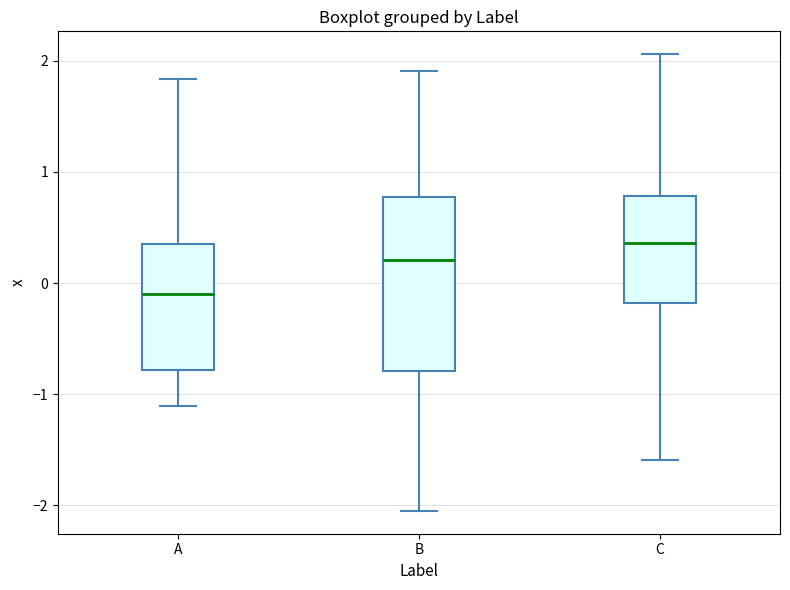

Reading left to right, read every box against the y-axis: the position of its median line, the range the box covers, and the ends of its whiskers. The values are not printed on the chart, so give them approximately, as read against the axis.

A: median -0.1, box -0.8 to 0.4, whiskers -1.1 to 1.8
B: median 0.2, box -0.8 to 0.8, whiskers -2.0 to 1.9
C: median 0.4, box -0.2 to 0.8, whiskers -1.6 to 2.1